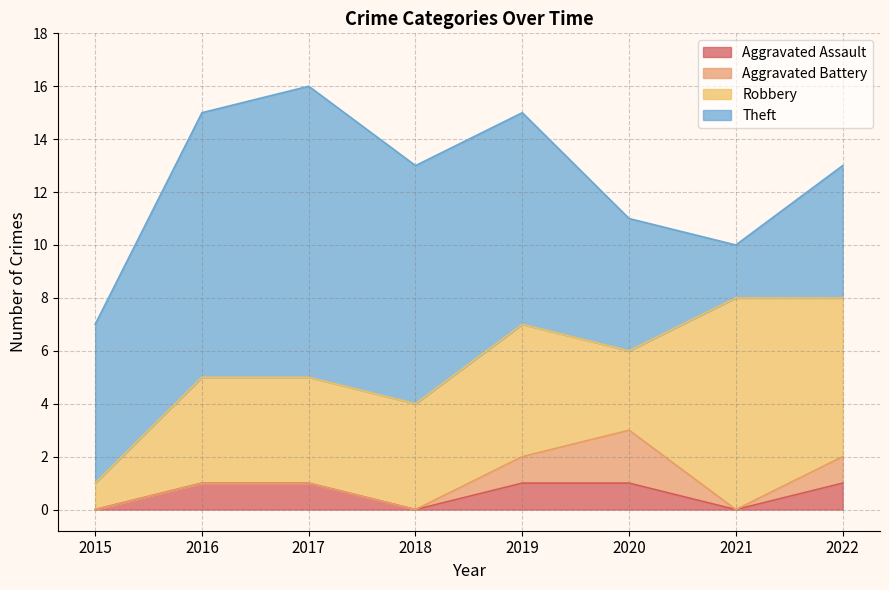

What is the sum of all Aggravated Battery values?

4